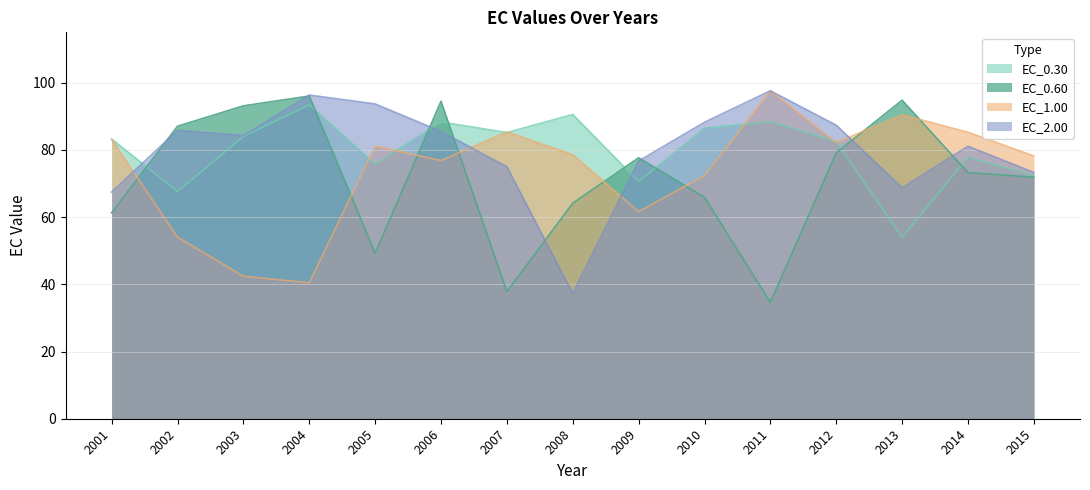

The value of EC_1.00 at 2012 is 82.2. True or false?

True